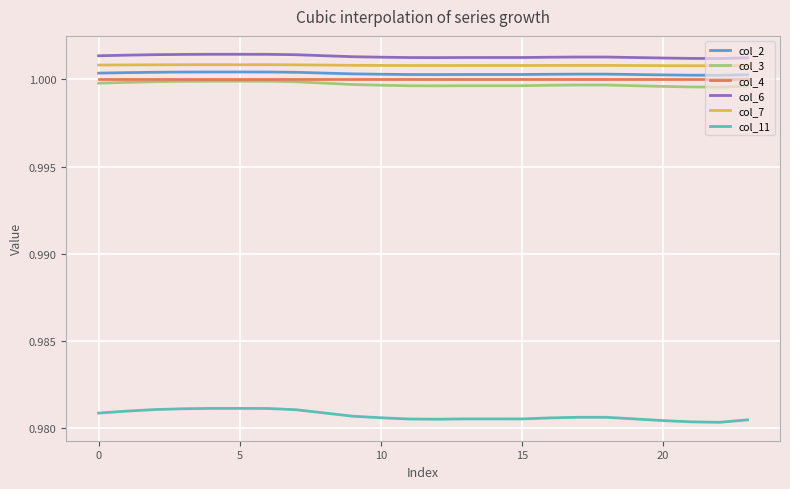

Which series has the largest range (max minus min)?

col_11